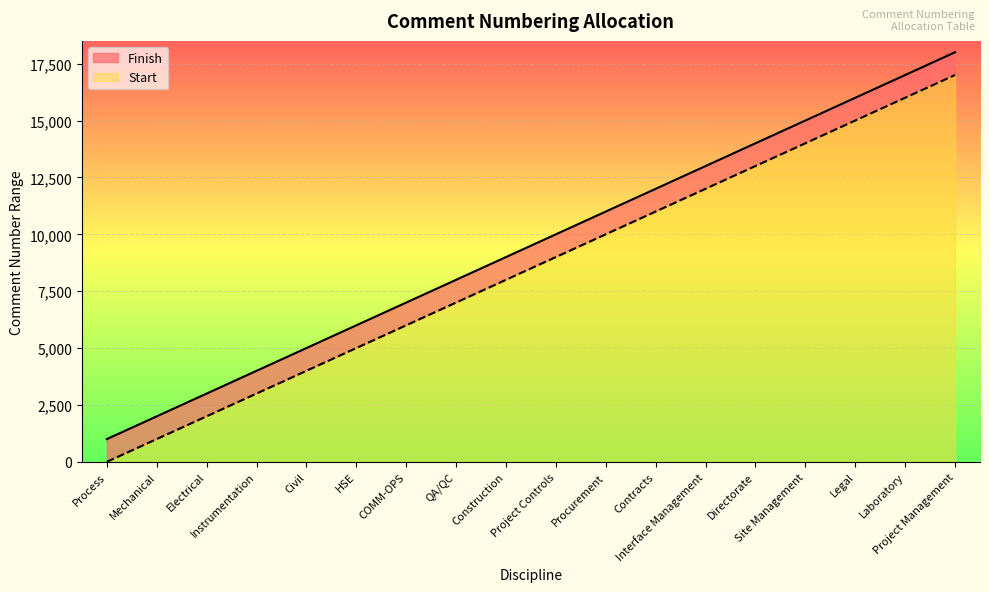

Which series has the widest spread of values?

Start